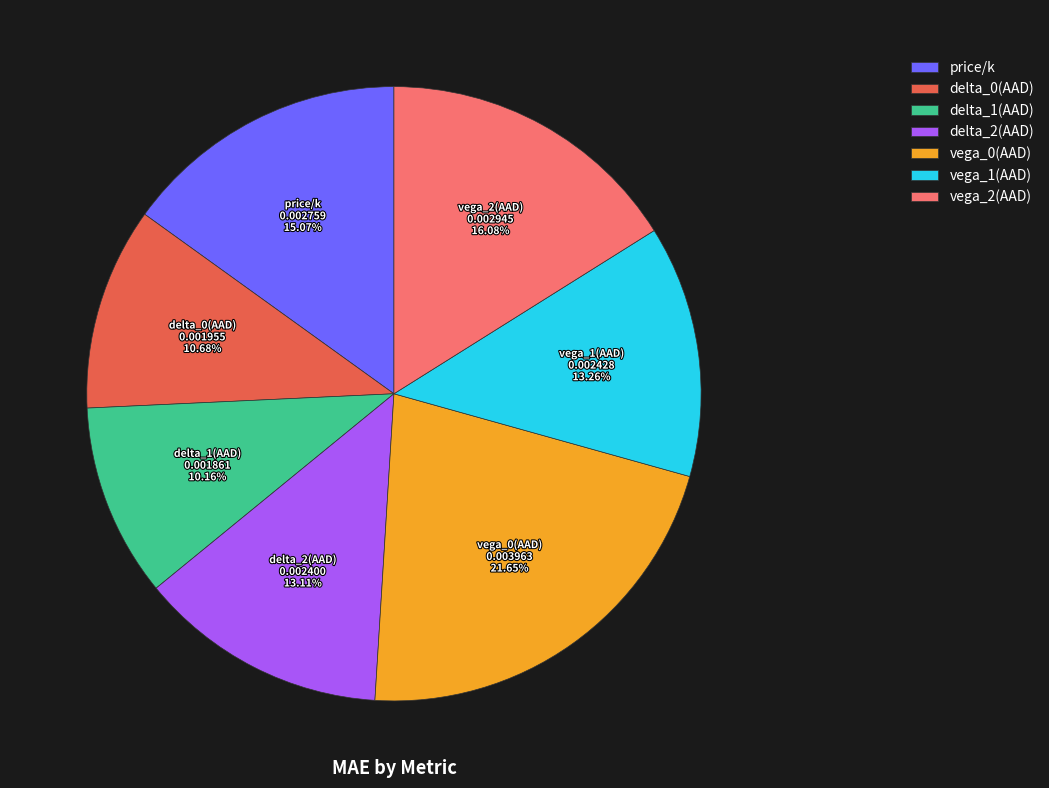

The price/k slice represents 15% of the pie. True or false?

True